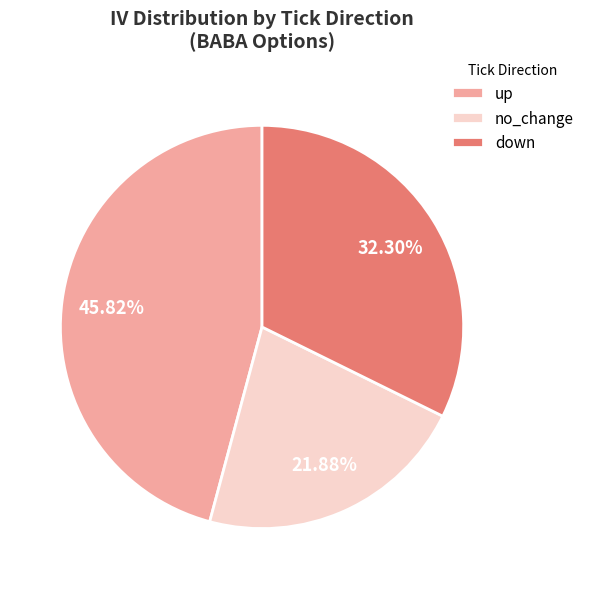

Do down and no_change together represent more than half of the pie?

Yes